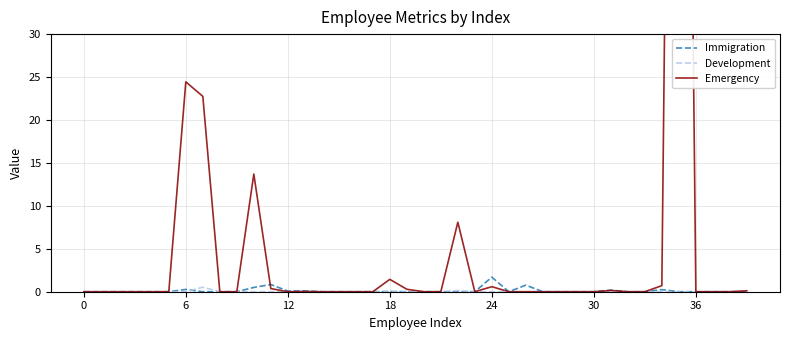

True or false: Development has a value of 0.0 at 6.

True